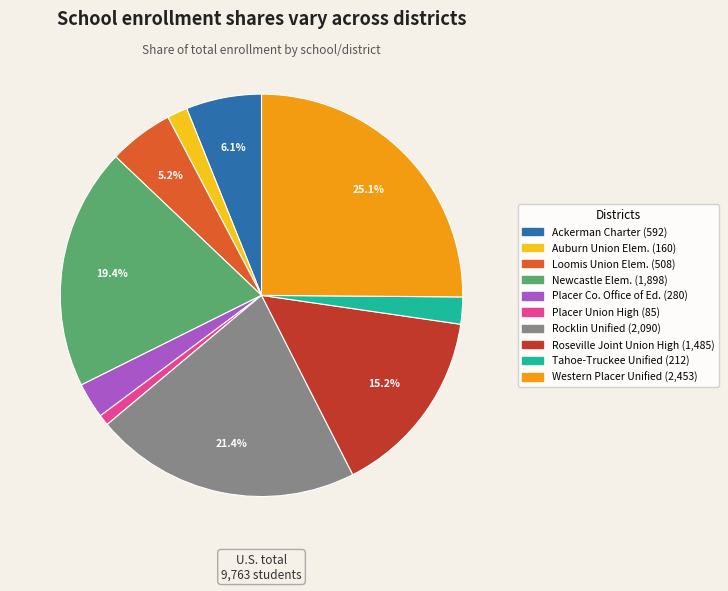

Is there a majority slice in this chart?

No